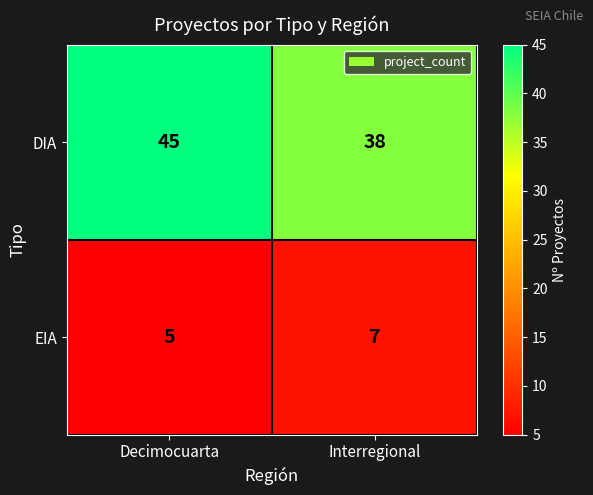

Rank the series at Decimocuarta from lowest to highest value.

EIA, DIA